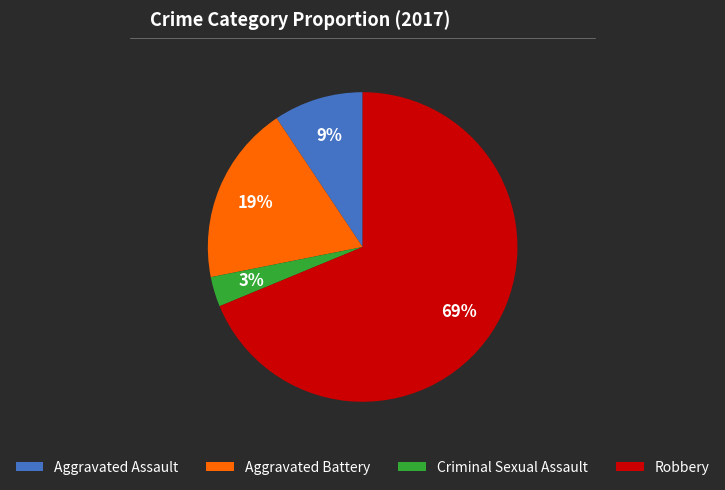

To the nearest percent, what portion does Aggravated Battery represent?

19%